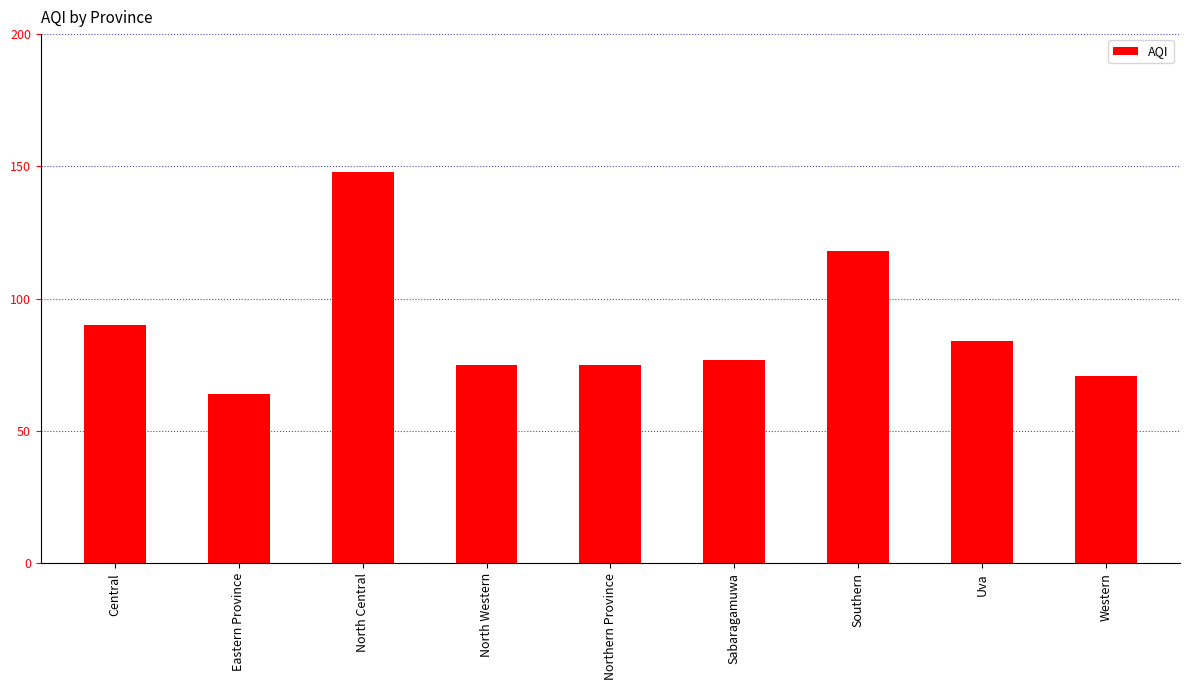

The value at Eastern Province is 90. True or false?

False